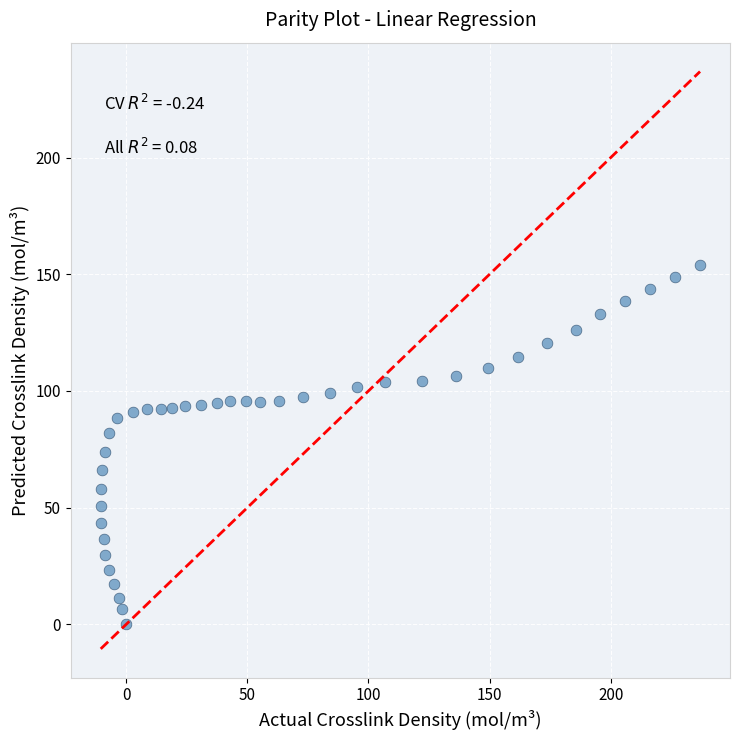

What is the range of Y values (max minus min)?

154.2